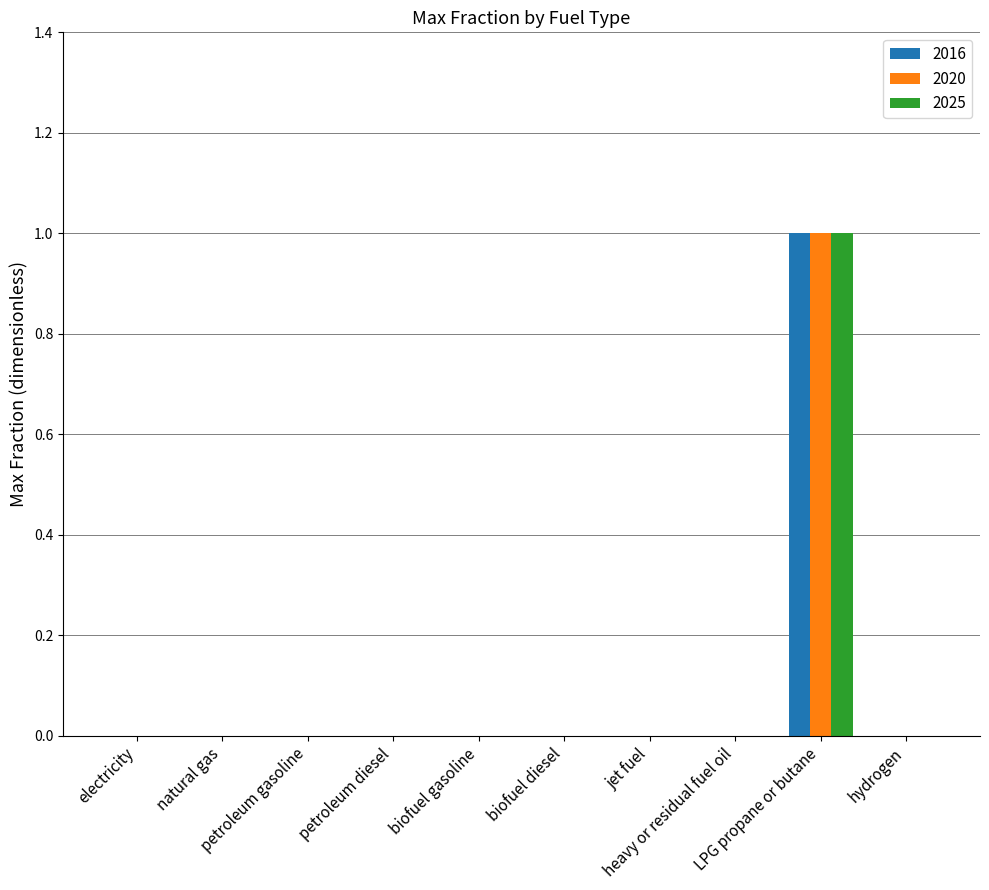

How many categories are shown in the chart?

10